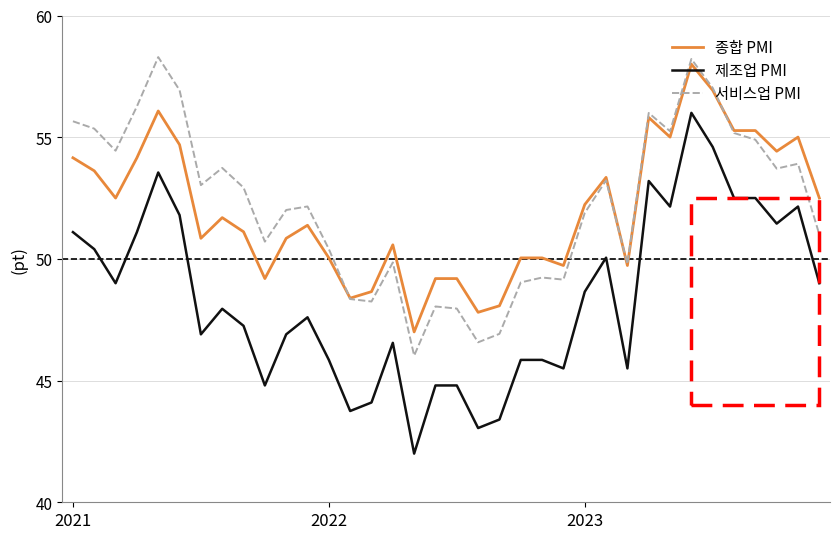

True or false: 서비스업 PMI and 종합 PMI cross at least once.

True